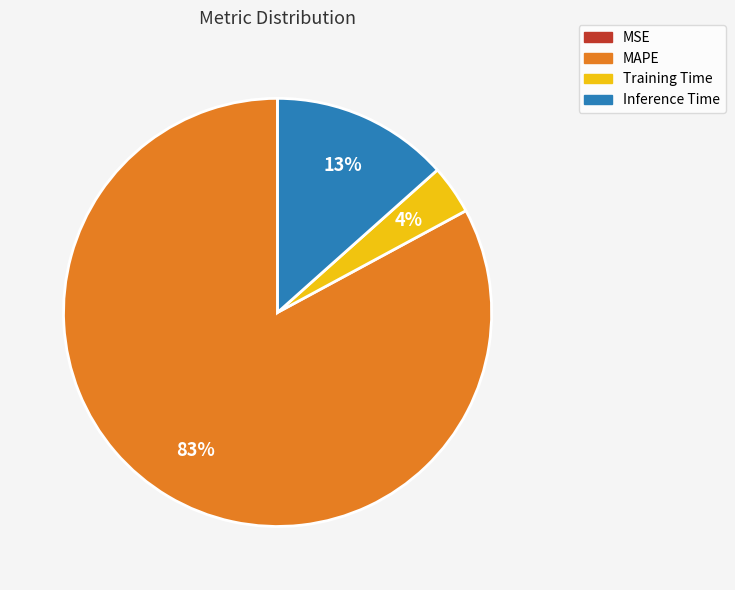

To the nearest percent, what portion does Training Time represent?

4%